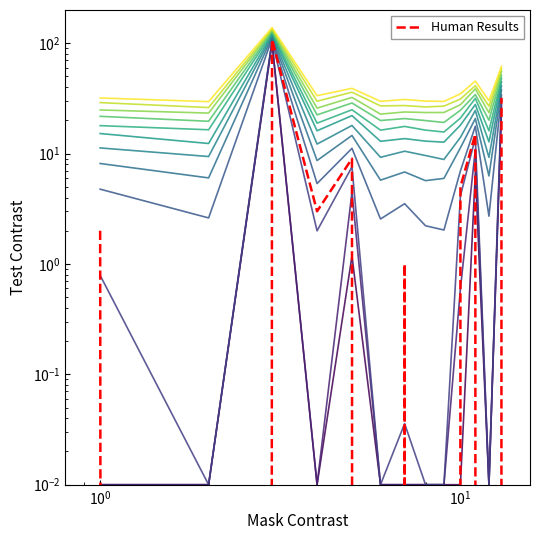

What is the difference between the maximum and minimum values?

108